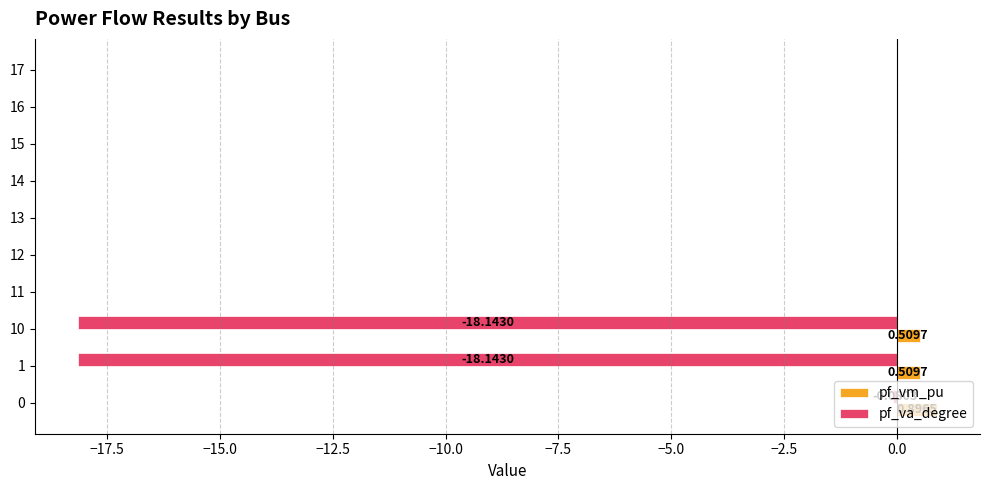

What is the sum of all pf_vm_pu values?

1.9